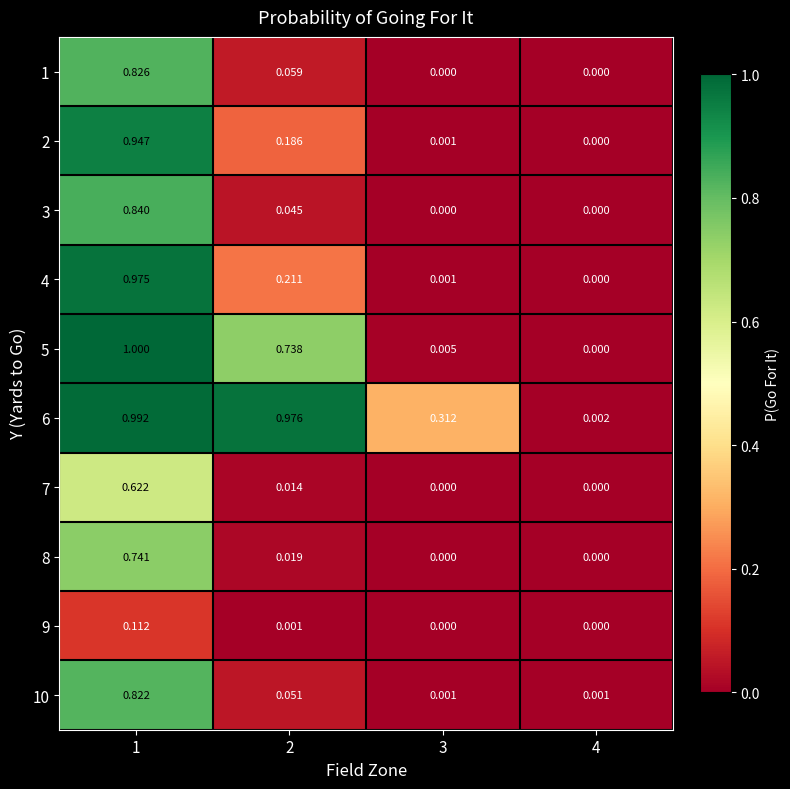

Rank the series at 1 from highest to lowest value.

5, 6, 4, 2, 3, 1, 10, 8, 7, 9